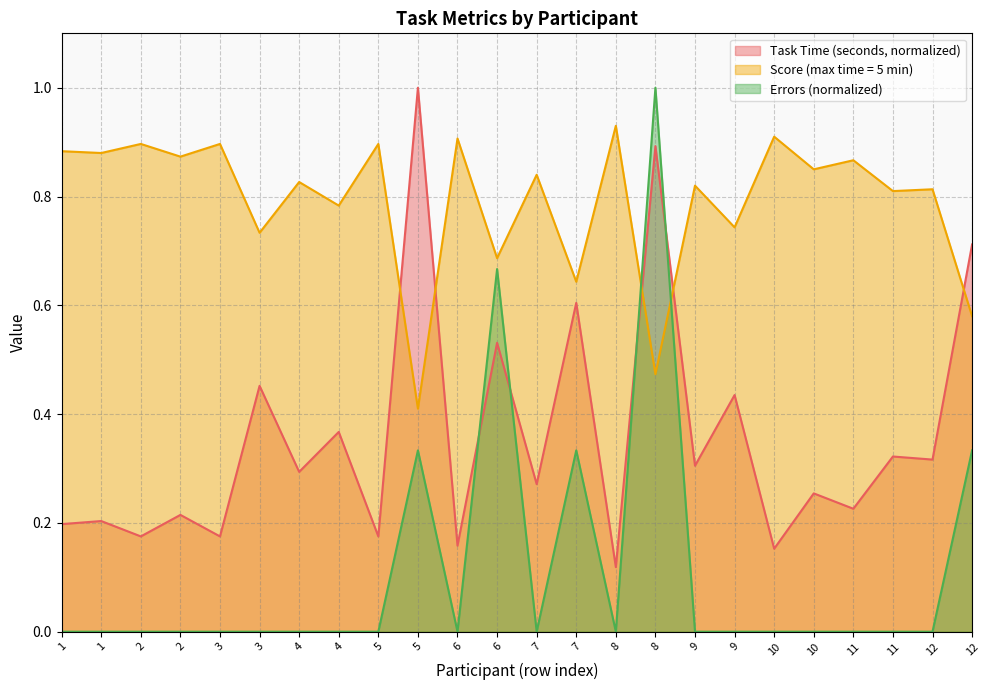

What is the highest value of the Errors series?

1.0